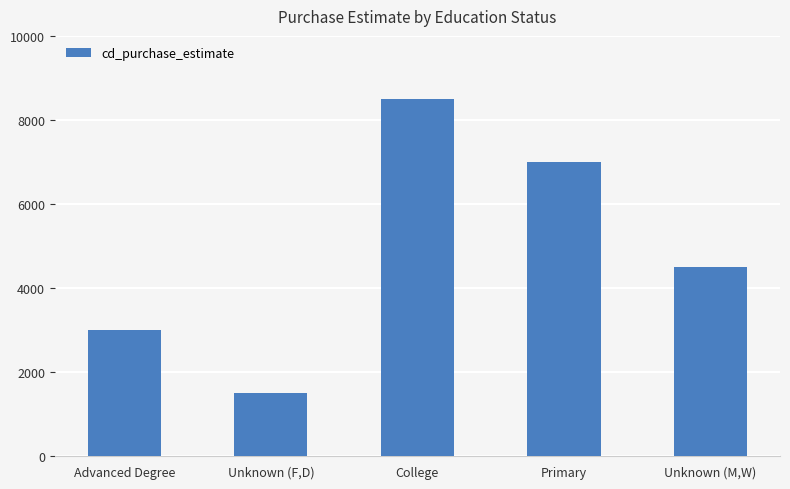

At which label is the value closest to 5000?

Unknown (M,W)